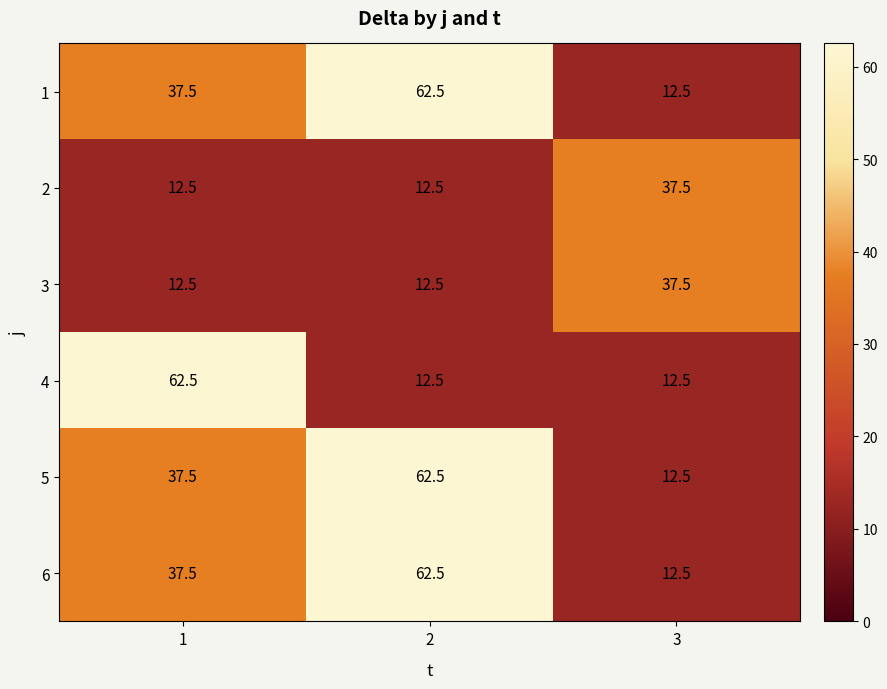

Rank the categories by 1 value from highest to lowest.

2, 1, 3